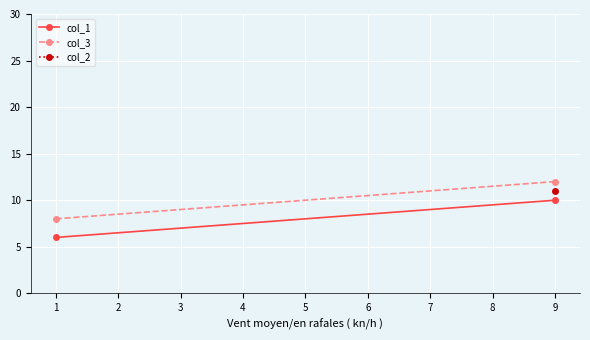

True or false: col_3 has a value of 4 at 9.

False